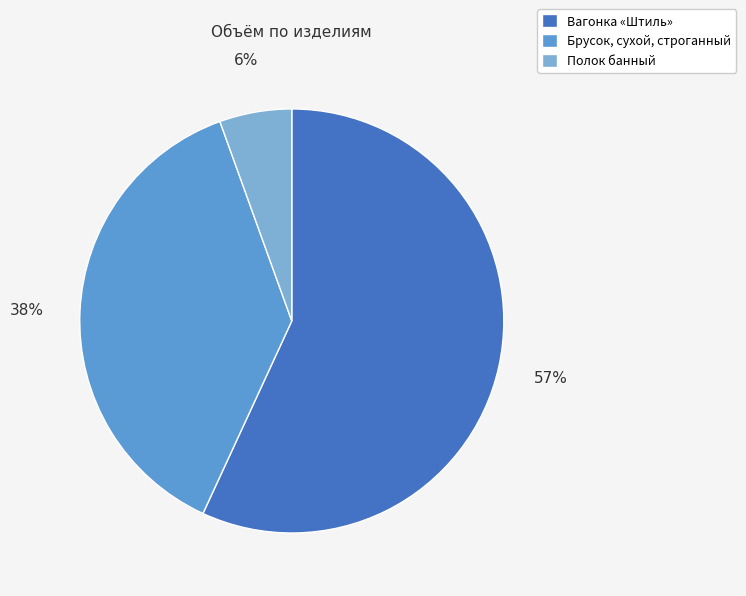

Which slice represents more than half of the pie?

Вагонка «Штиль»